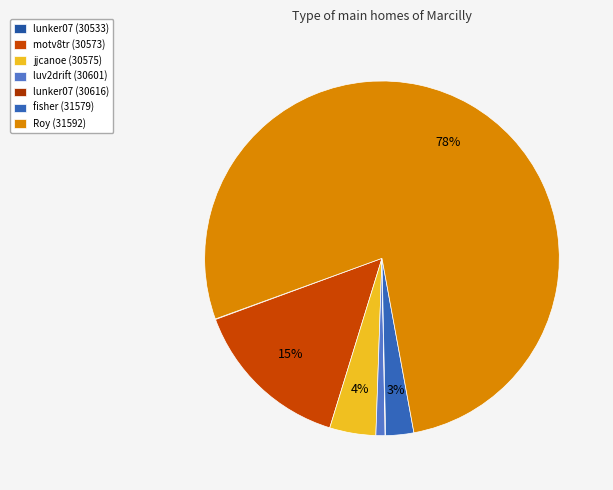

Rank the categories by value from lowest to highest.

lunker07 (30533), lunker07 (30616), luv2drift (30601), fisher (31579), jjcanoe (30575), motv8tr (30573), Roy (31592)